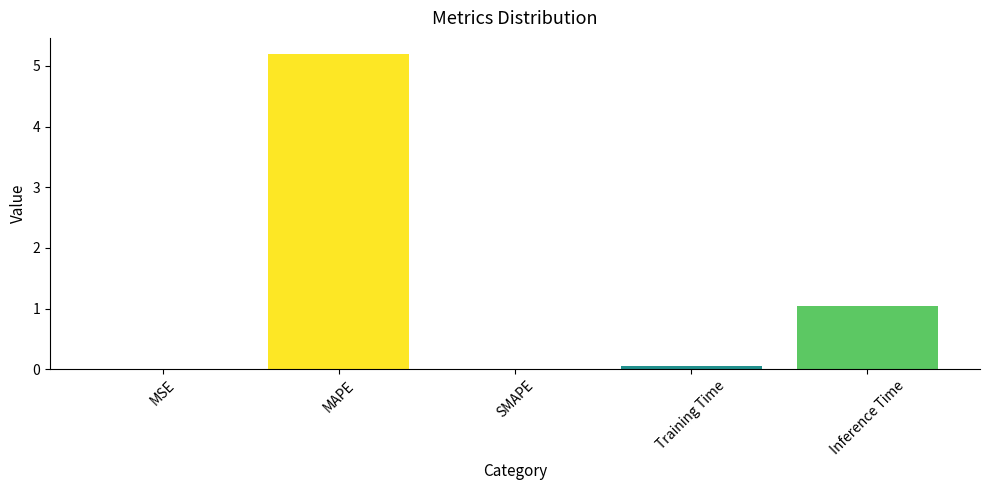

Are the bars horizontal?

No